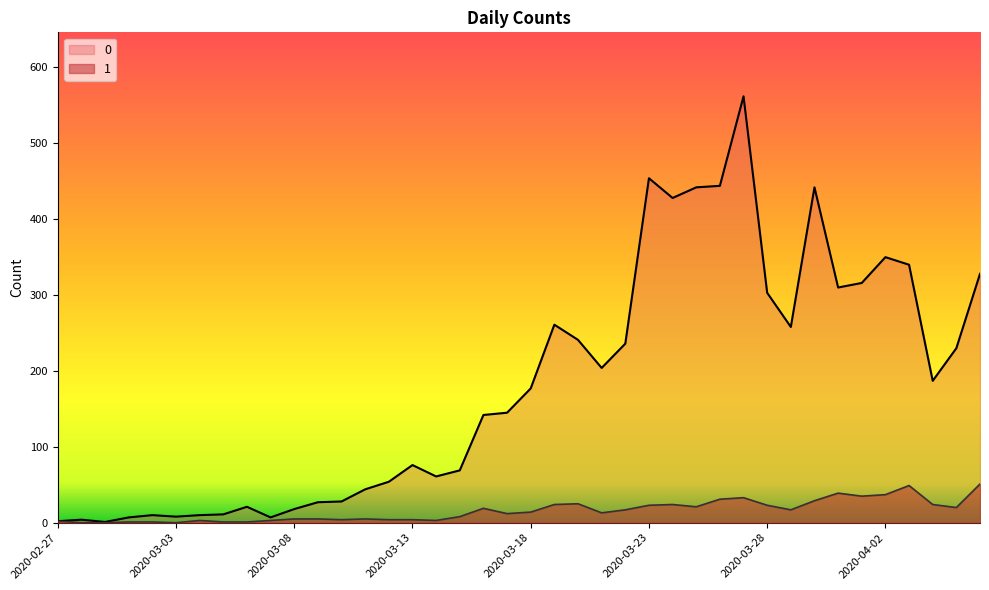

True or false: 1 and 0 cross at least once.

False